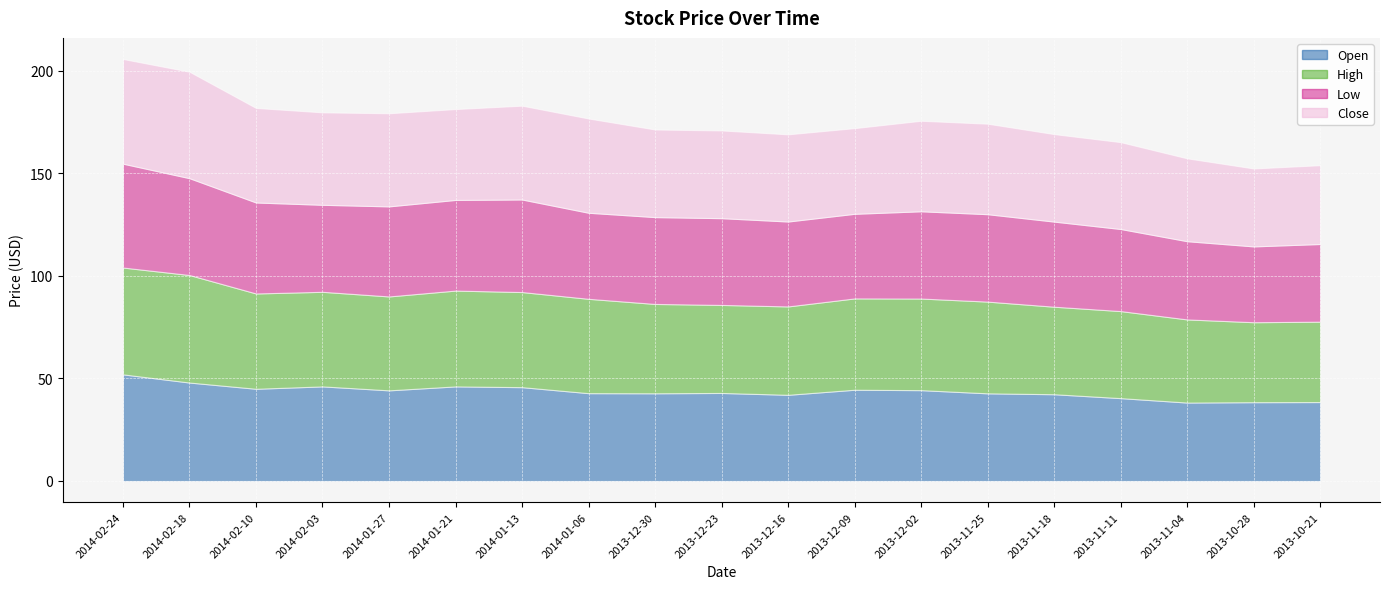

True or false: Low and High intersect in this chart.

False